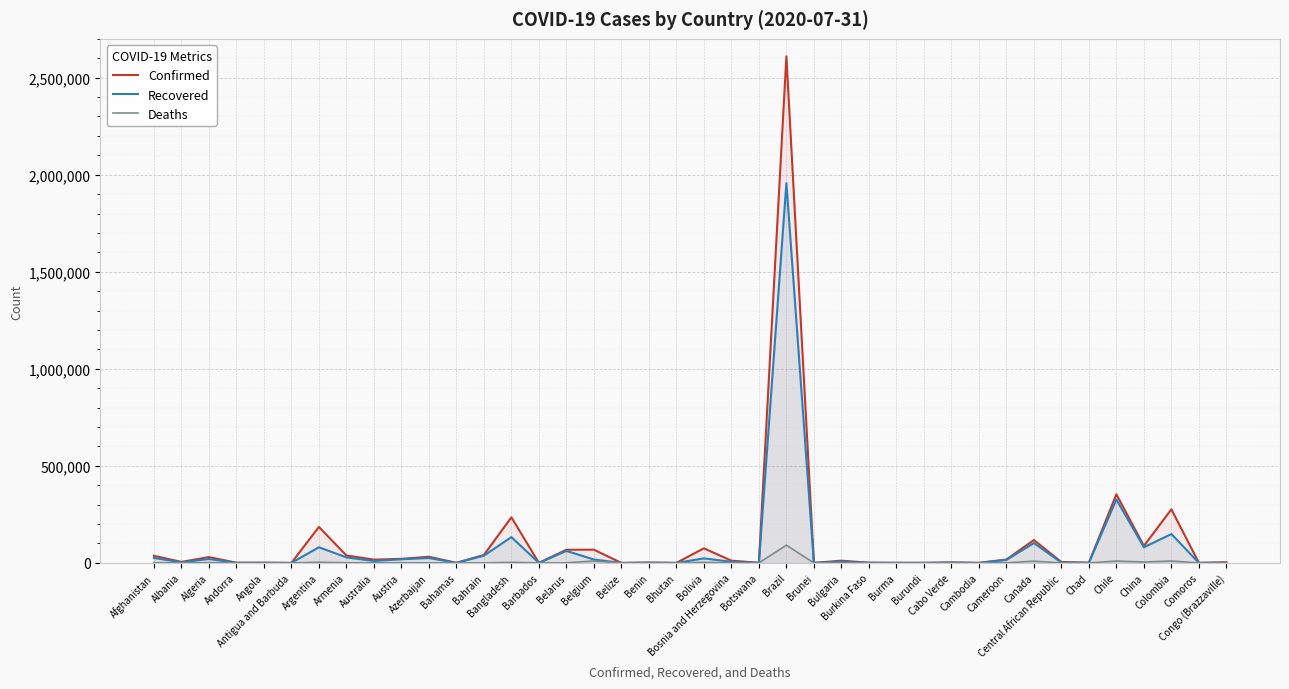

How many data points in Deaths are above 154?

19